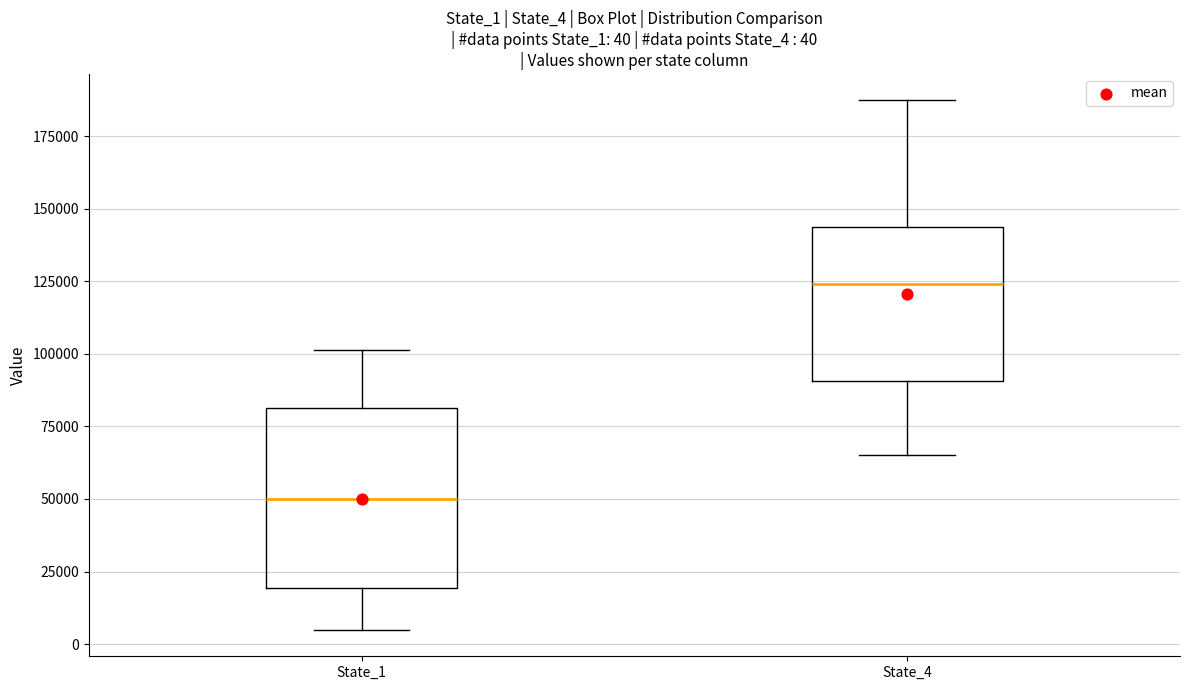

Which box's median line is the lowest?

State_1